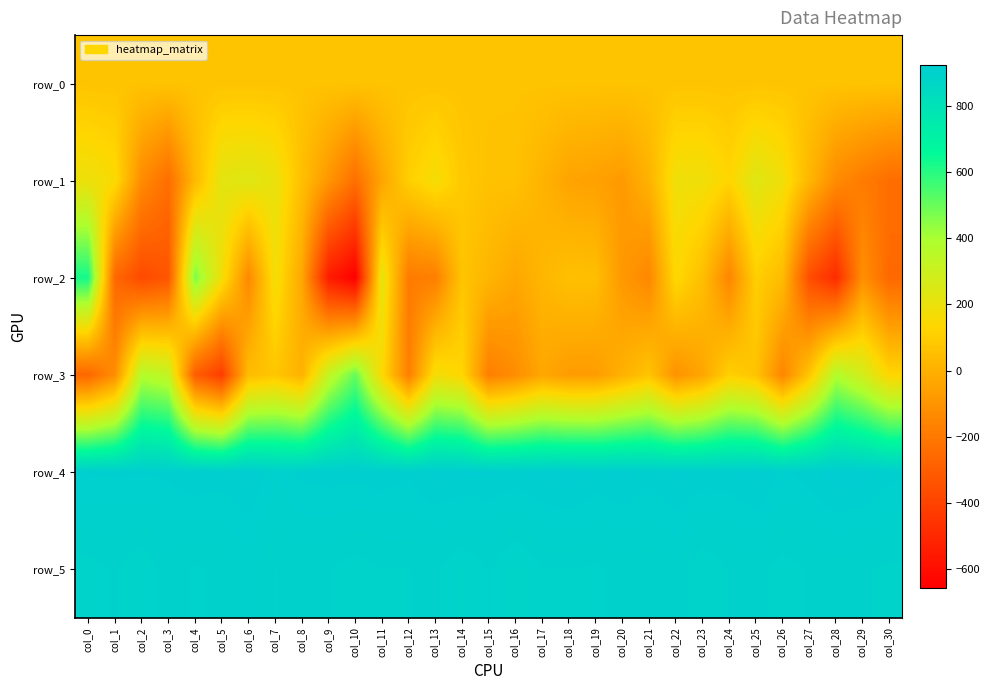

Reading left to right, list all the values displayed in this chart.

row_0: col_0=67.7	col_1=67.7	col_2=67.7	col_3=67.7	col_4=67.8	col_5=67.8	col_6=67.8	col_7=67.9	col_8=68.0	col_9=68.0	col_10=68.0	col_11=68.1	col_12=68.2	col_13=68.2	col_14=68.2	col_15=68.3	col_16=68.4	col_17=68.4	col_18=68.4	col_19=68.4	col_20=68.5	col_21=68.5	col_22=68.6	col_23=68.6	col_24=68.7	col_25=68.7	col_26=68.8	col_27=68.8	col_28=68.9	col_29=68.9	col_30=69.0
row_1: col_0=191.0	col_1=152.0	col_2=-128.0	col_3=-238.0	col_4=31.0	col_5=223.0	col_6=238.0	col_7=203.0	col_8=54.0	col_9=-89.0	col_10=-232.0	col_11=-41.0	col_12=107.0	col_13=169.0	col_14=84.0	col_15=62.0	col_16=59.0	col_17=10.0	col_18=-44.0	col_19=-56.0	col_20=-77.0	col_21=6.0	col_22=184.0	col_23=183.0	col_24=129.0	col_25=237.0	col_26=181.0	col_27=22.0	col_28=-129.0	col_29=-187.0	col_30=-238.0
row_2: col_0=626.0	col_1=-259.0	col_2=-373.0	col_3=-330.0	col_4=472.0	col_5=179.0	col_6=-140.0	col_7=175.0	col_8=-31.0	col_9=-544.0	col_10=-655.0	col_11=219.0	col_12=-189.0	col_13=-174.0	col_14=70.0	col_15=16.0	col_16=-32.0	col_17=20.0	col_18=57.0	col_19=50.0	col_20=-82.0	col_21=-143.0	col_22=141.0	col_23=51.0	col_24=-149.0	col_25=107.0	col_26=39.0	col_27=-359.0	col_28=-487.0	col_29=-114.0	col_30=-257.0
row_3: col_0=-263.0	col_1=-121.0	col_2=373.0	col_3=331.0	col_4=-299.0	col_5=-420.0	col_6=41.0	col_7=75.0	col_8=4.0	col_9=327.0	col_10=505.0	col_11=144.0	col_12=-174.0	col_13=171.0	col_14=132.0	col_15=-174.0	col_16=-122.0	col_17=-34.0	col_18=-71.0	col_19=-69.0	col_20=0.0	col_21=70.0	col_22=-104.0	col_23=-39.0	col_24=110.0	col_25=66.0	col_26=-149.0	col_27=75.0	col_28=379.0	col_29=279.0	col_30=130.0
row_4: col_0=910.0	col_1=911.0	col_2=910.0	col_3=911.0	col_4=916.0	col_5=914.0	col_6=919.0	col_7=904.0	col_8=912.0	col_9=913.0	col_10=913.0	col_11=914.0	col_12=911.0	col_13=919.0	col_14=918.0	col_15=917.0	col_16=915.0	col_17=918.0	col_18=922.0	col_19=915.0	col_20=919.0	col_21=912.0	col_22=919.0	col_23=915.0	col_24=914.0	col_25=920.0	col_26=908.0	col_27=913.0	col_28=921.0	col_29=920.0	col_30=912.0
row_5: col_0=888.0	col_1=892.0	col_2=885.0	col_3=896.0	col_4=890.0	col_5=893.0	col_6=899.0	col_7=891.0	col_8=893.0	col_9=892.0	col_10=887.0	col_11=891.0	col_12=891.0	col_13=893.0	col_14=883.0	col_15=892.0	col_16=881.0	col_17=891.0	col_18=891.0	col_19=890.0	col_20=893.0	col_21=893.0	col_22=896.0	col_23=884.0	col_24=892.0	col_25=894.0	col_26=888.0	col_27=892.0	col_28=894.0	col_29=892.0	col_30=890.0